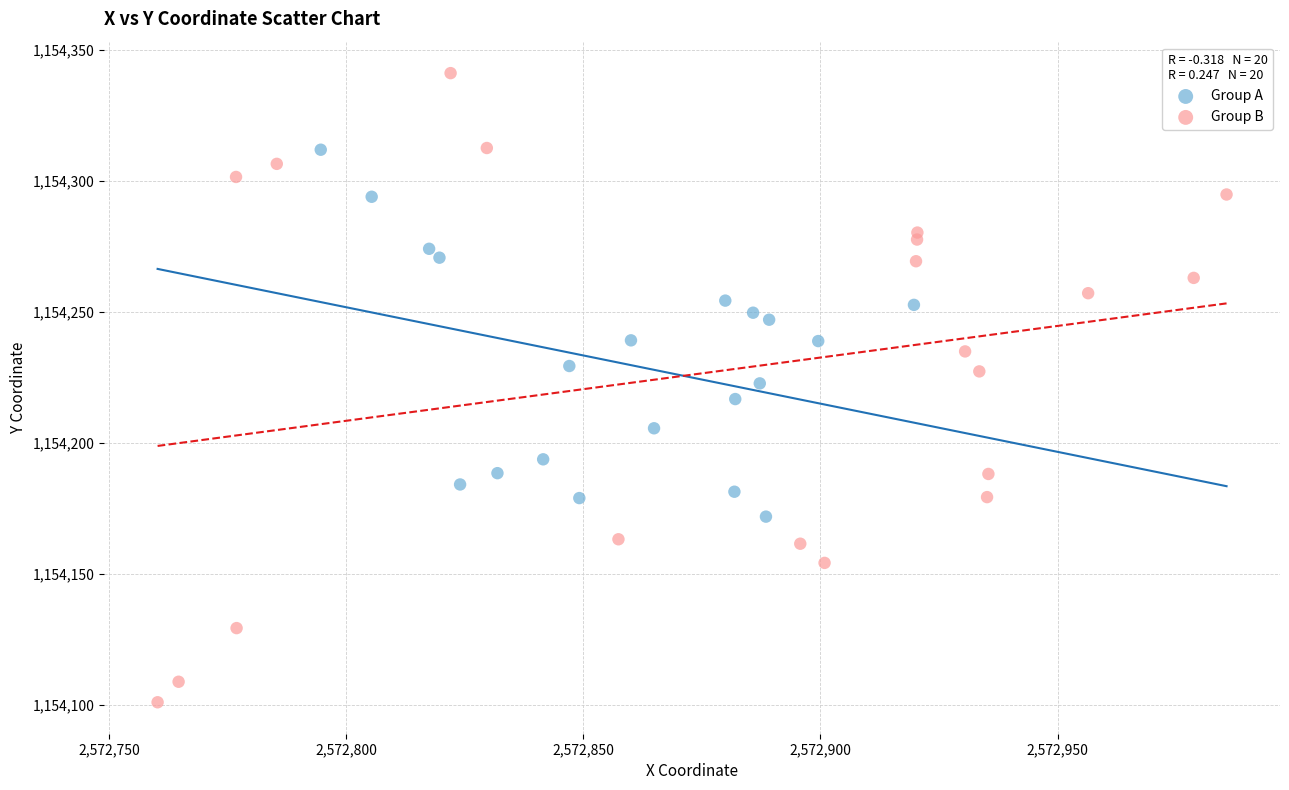

Which series contains the lowest Y value?

Group B